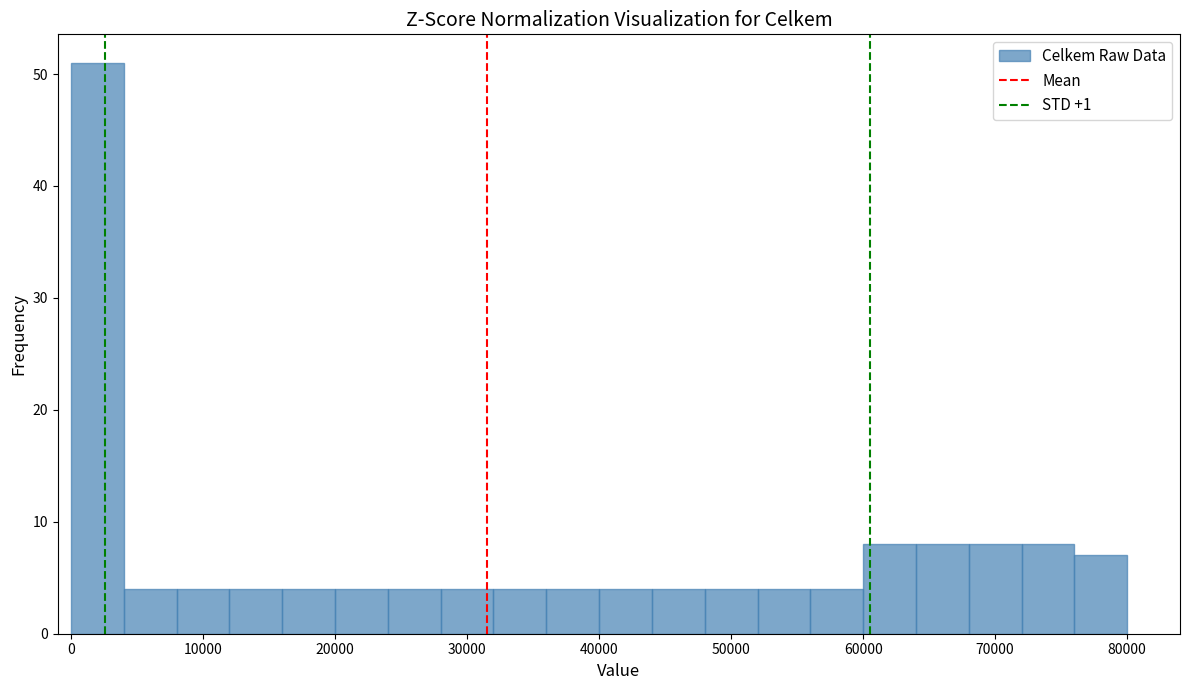

Around what value on the x-axis is the tallest bar? Give the approximate position of its centre, as read against the axis.

2000